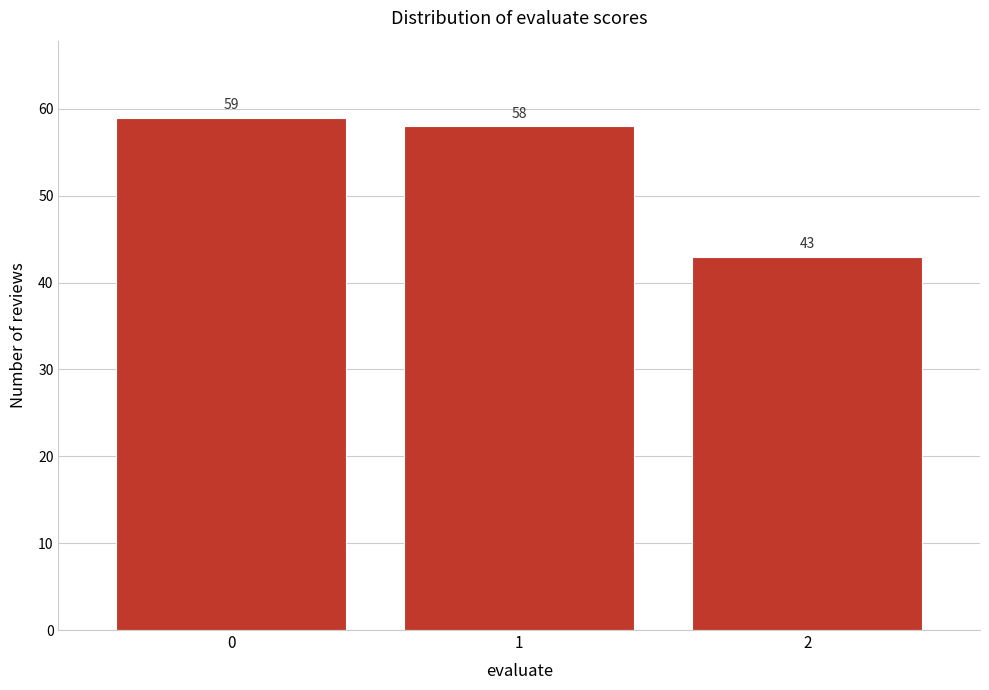

Reading left to right, transcribe all the data shown in this chart.

59	58	43